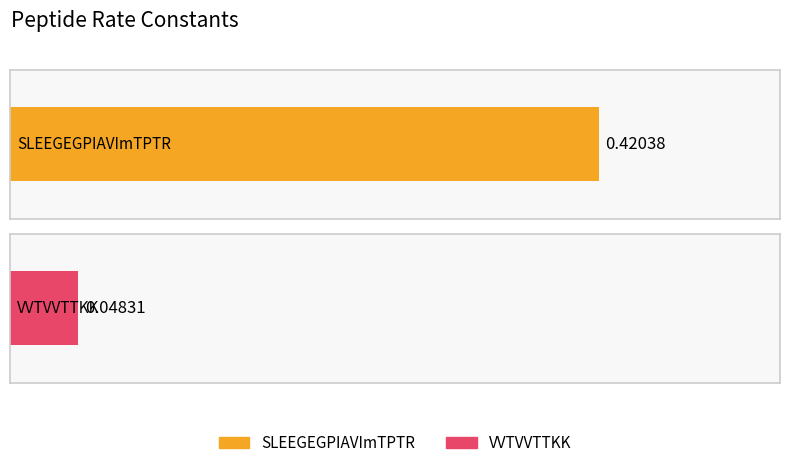

Rank the categories by value from lowest to highest.

VVTVVTTKK, SLEEGEGPIAVImTPTR